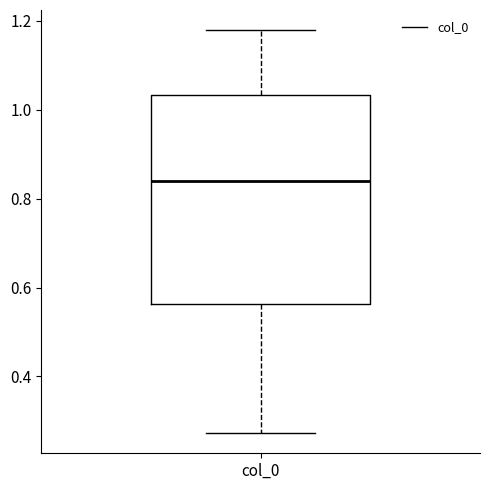

Where is the lower edge of the box for col_0 on the y-axis? The values are not printed on the chart, so give them approximately, as read against the axis.

0.56